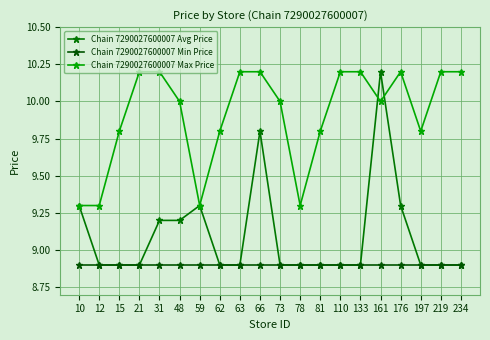

Count the number of categories in the chart.

20